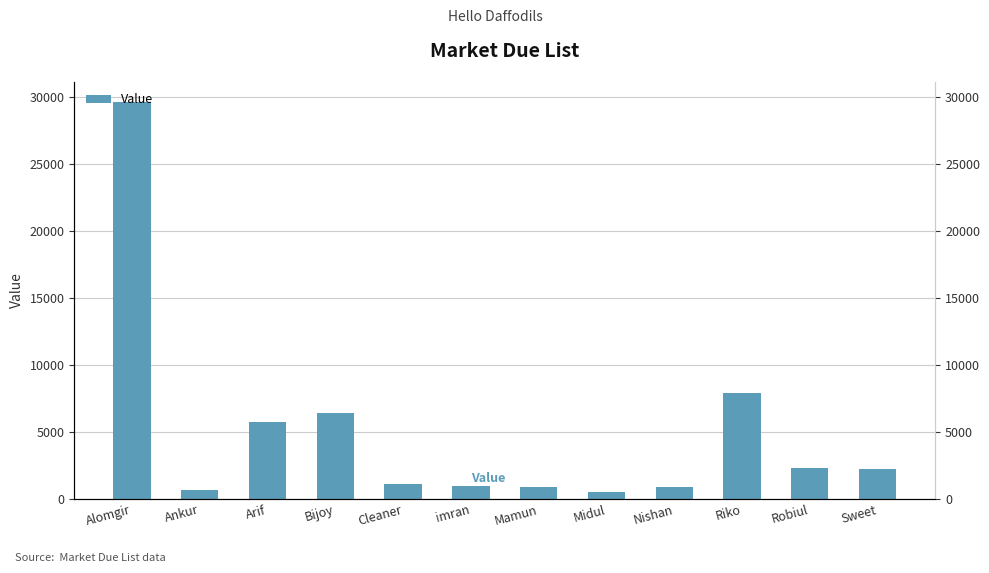

Which label corresponds to the largest value in the chart?

Alomgir